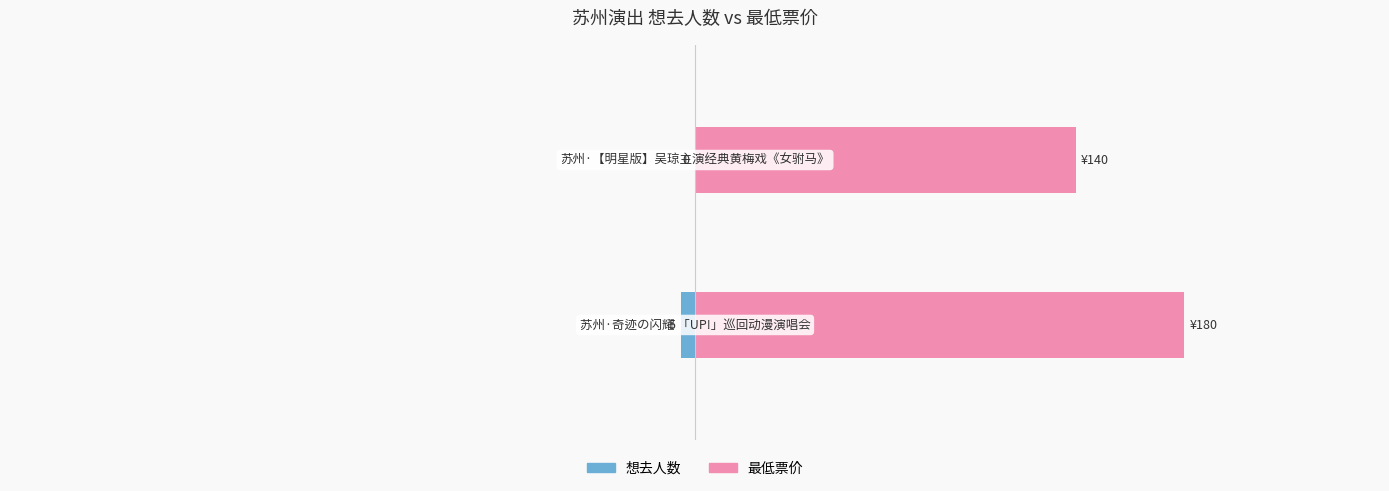

True or false: 最低票价 has a value of 180 at 0.

True